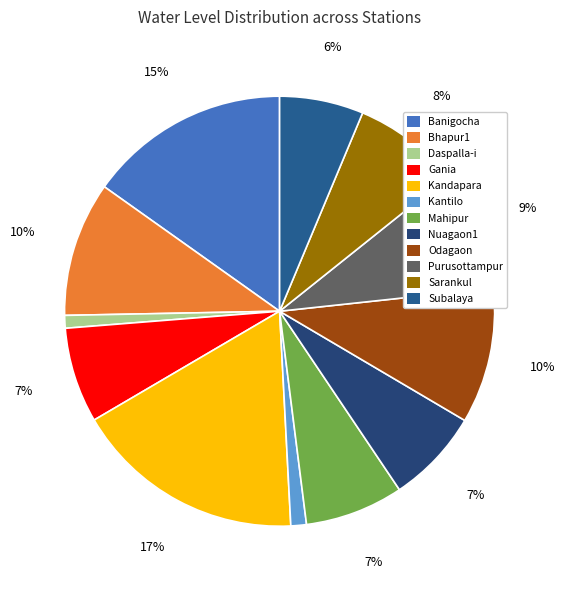

To the nearest percent, what is the difference between the largest and smallest slice percentages?

16%